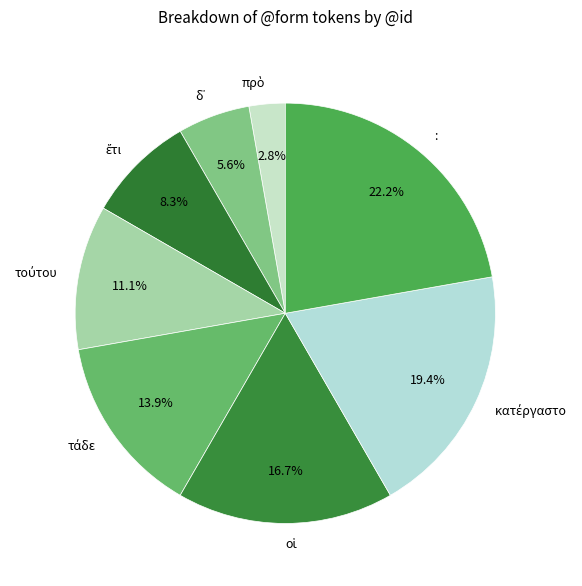

Is there any slice that represents more than half of the pie?

No